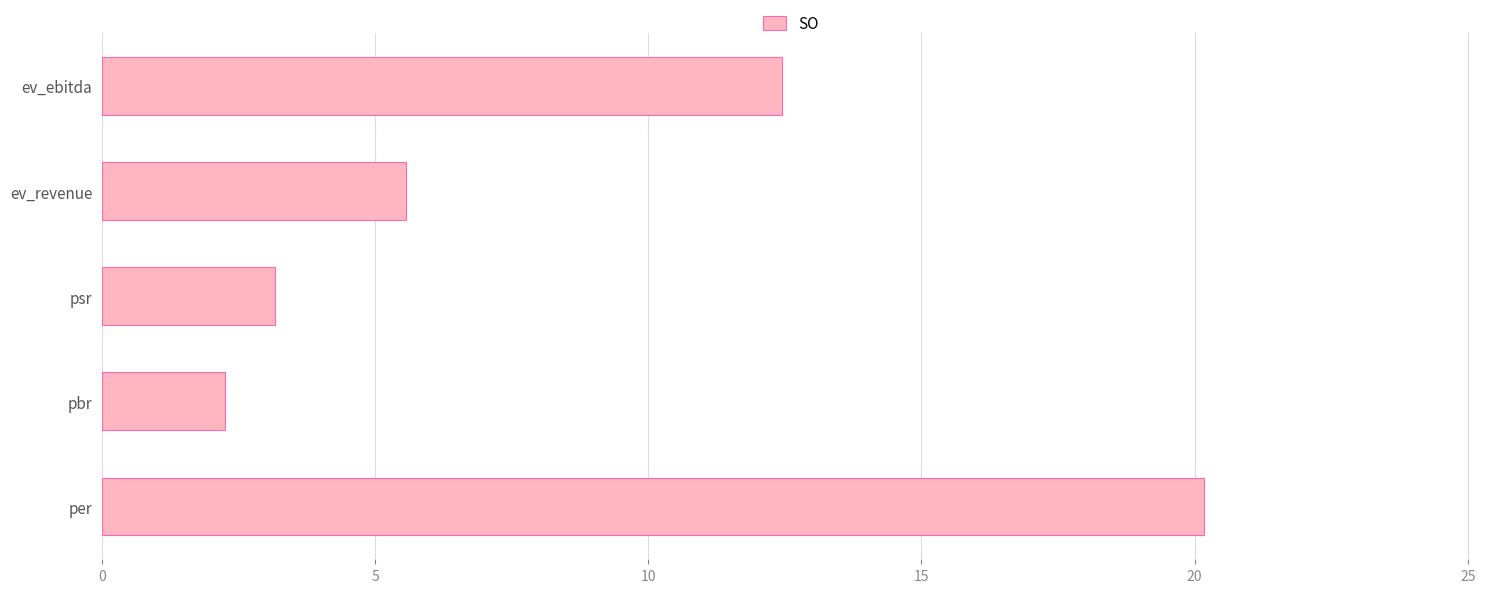

Rank the categories by value from lowest to highest.

pbr, psr, ev_revenue, ev_ebitda, per